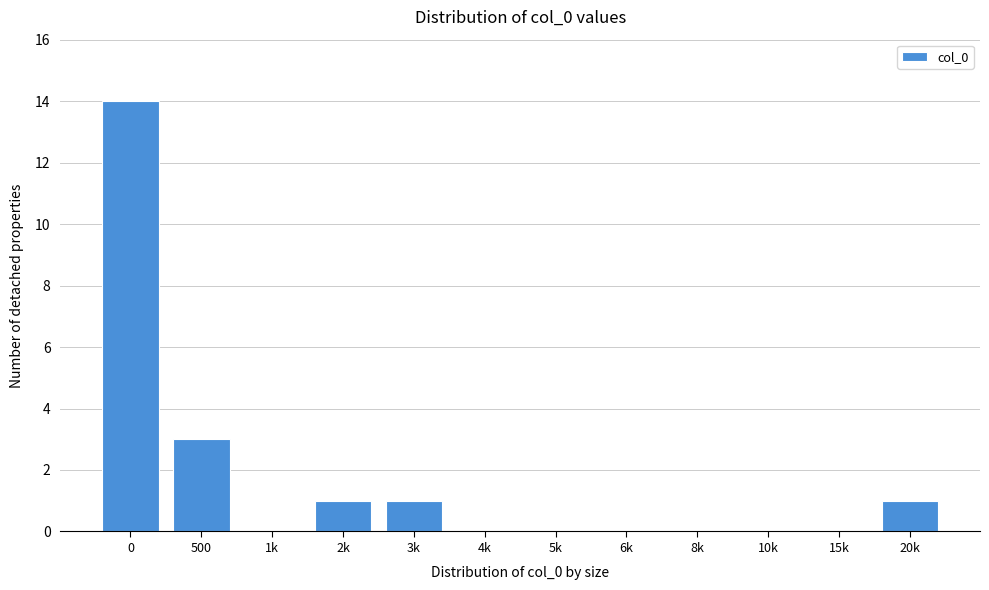

Reading right to left, transcribe all the data shown in this chart.

20k=1	15k=0	10k=0	8k=0	6k=0	5k=0	4k=0	3k=1	2k=1	1k=0	500=3	0=14